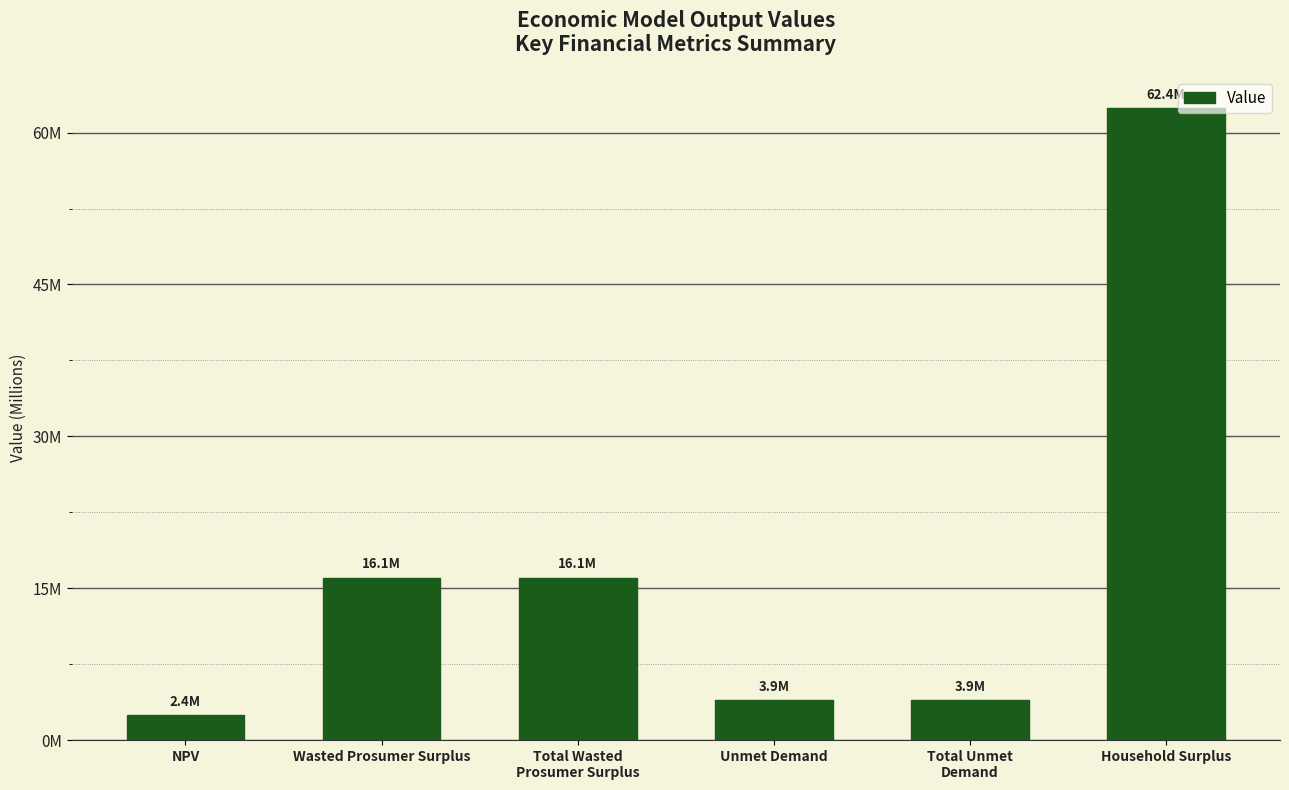

Are the bars horizontal?

No